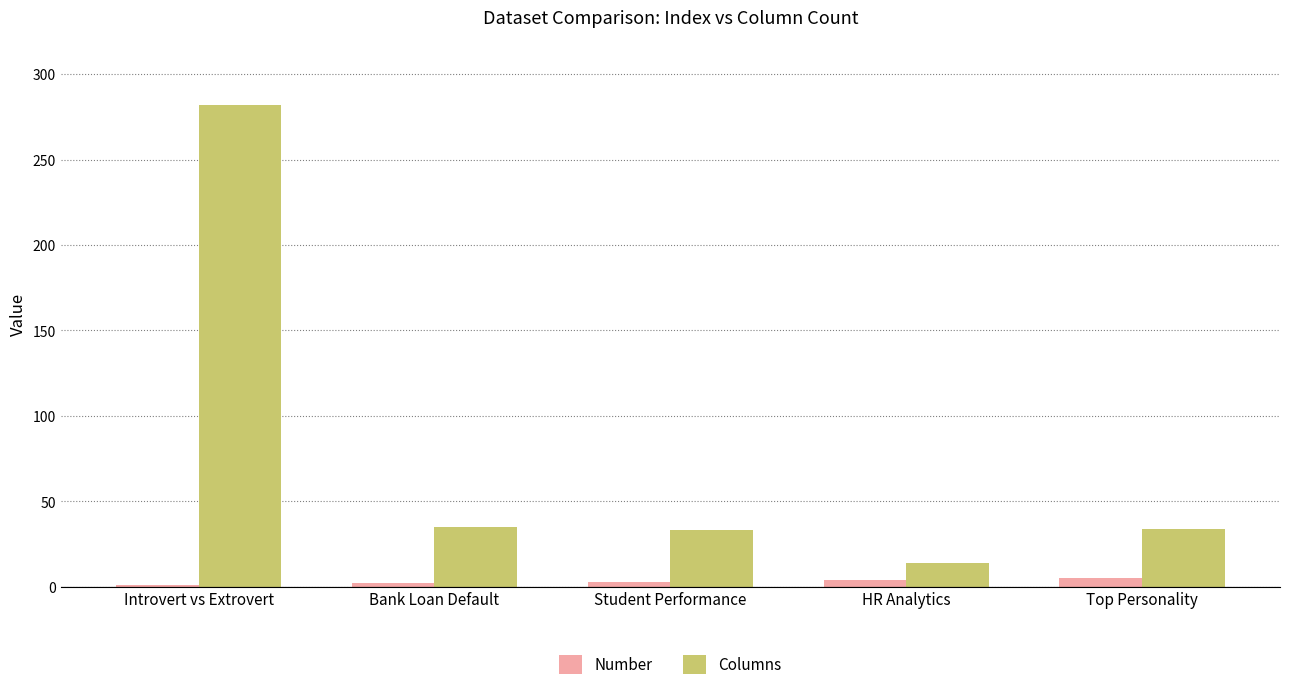

Is it true that Columns equals 34 at Top Personality?

True